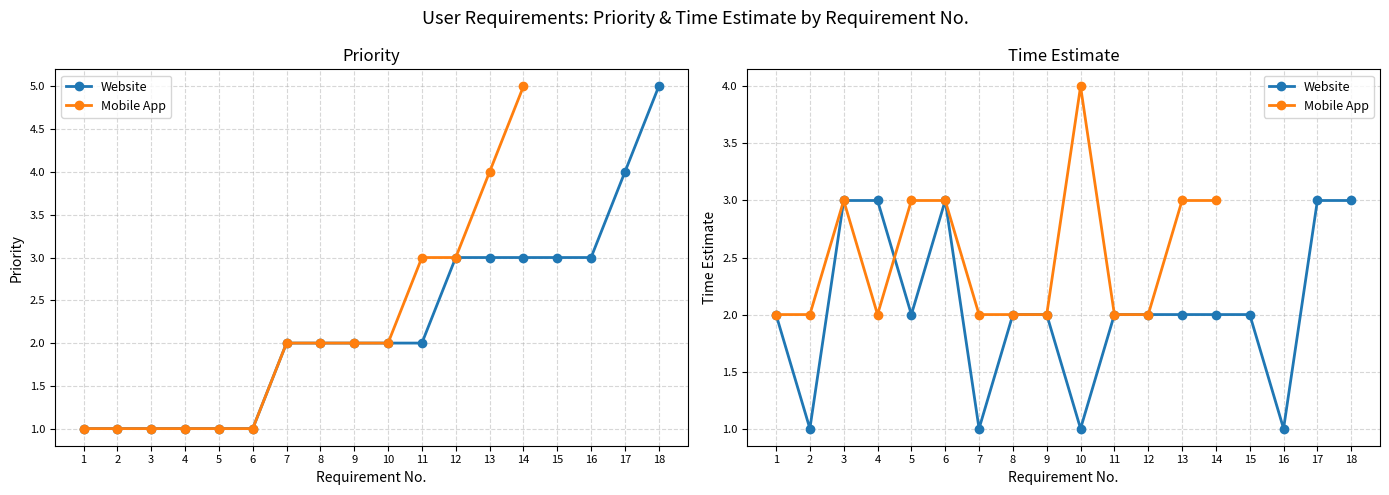

How many times do time_website and priority_website cross each other?

1